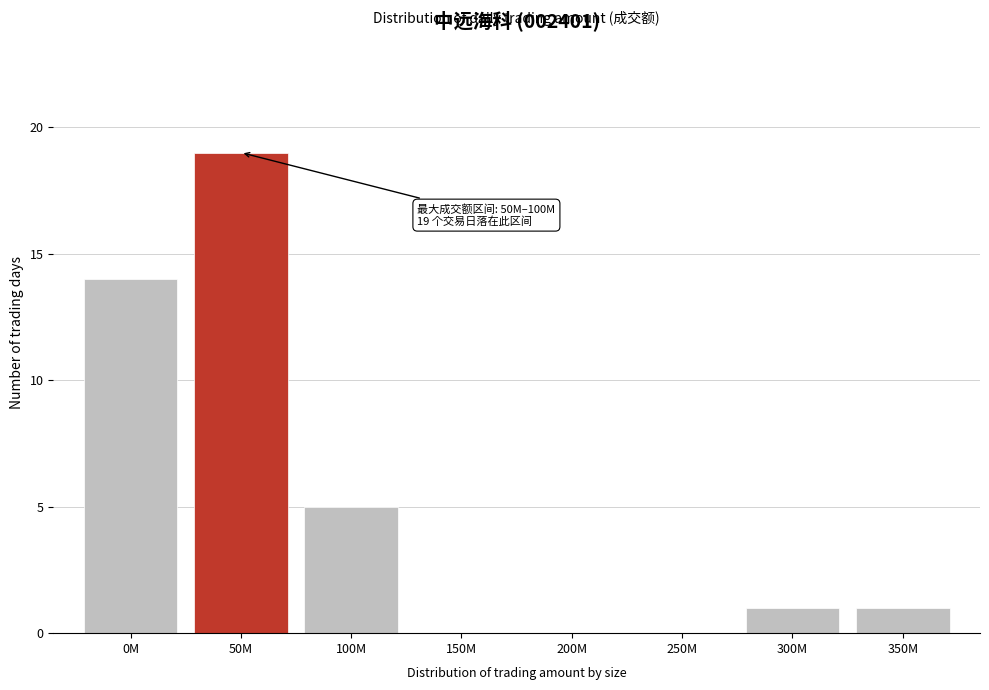

Reading left to right, list all the values displayed in this chart.

0M=14	50M=19	100M=5	150M=0	200M=0	250M=0	300M=1	350M=1